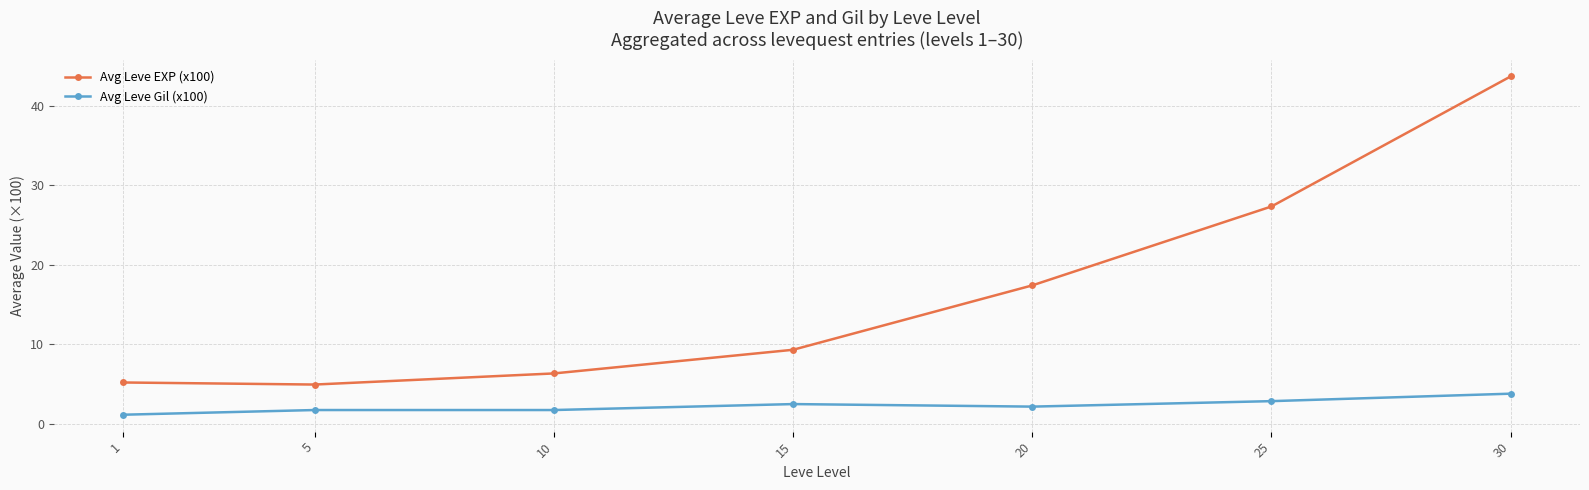

How many values in the Avg Leve EXP (x100) series are below 9?

3